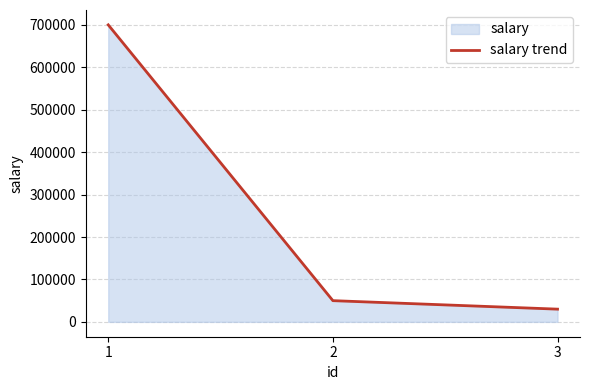

What is the greatest value displayed?

700000